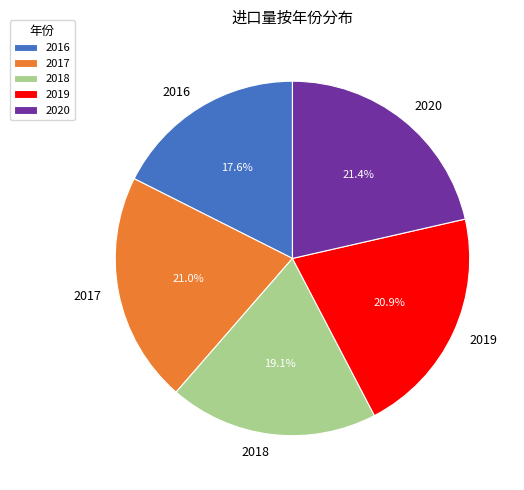

What is the ratio of the value at 2020 to the value at 2018?

1.1